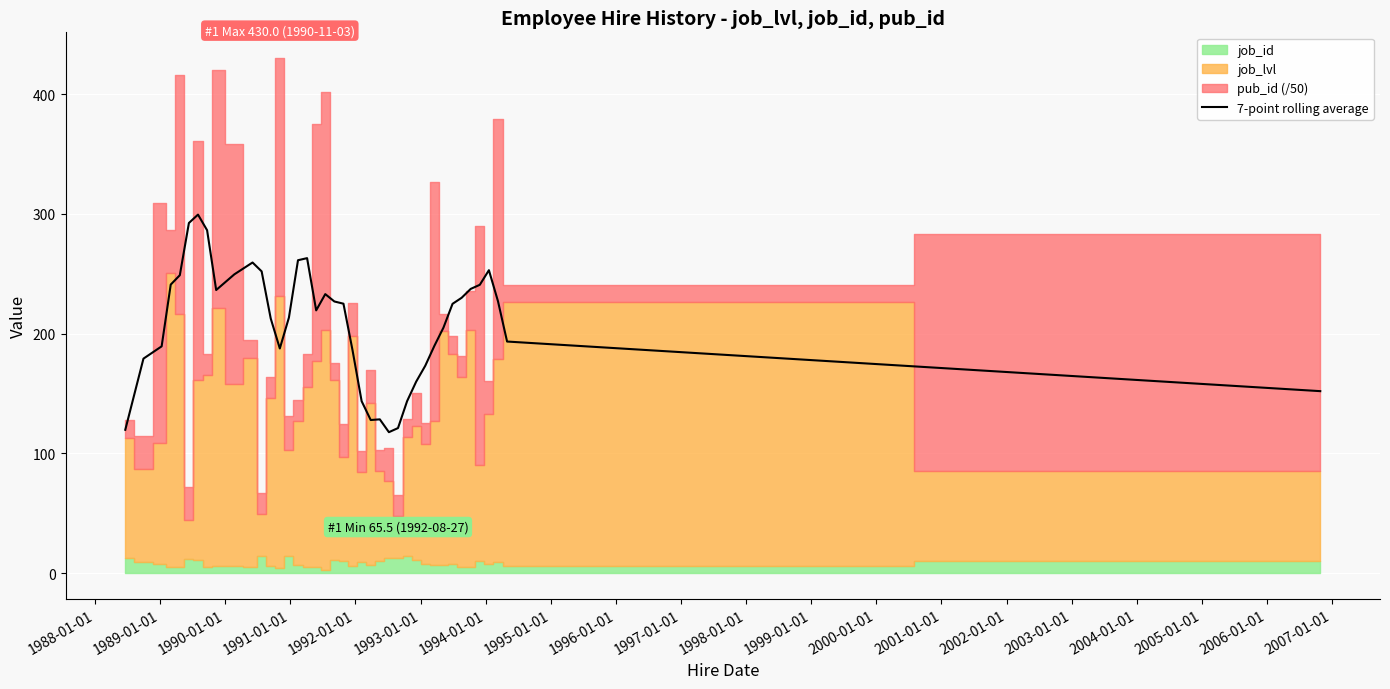

How many lines are shown in the chart?

1